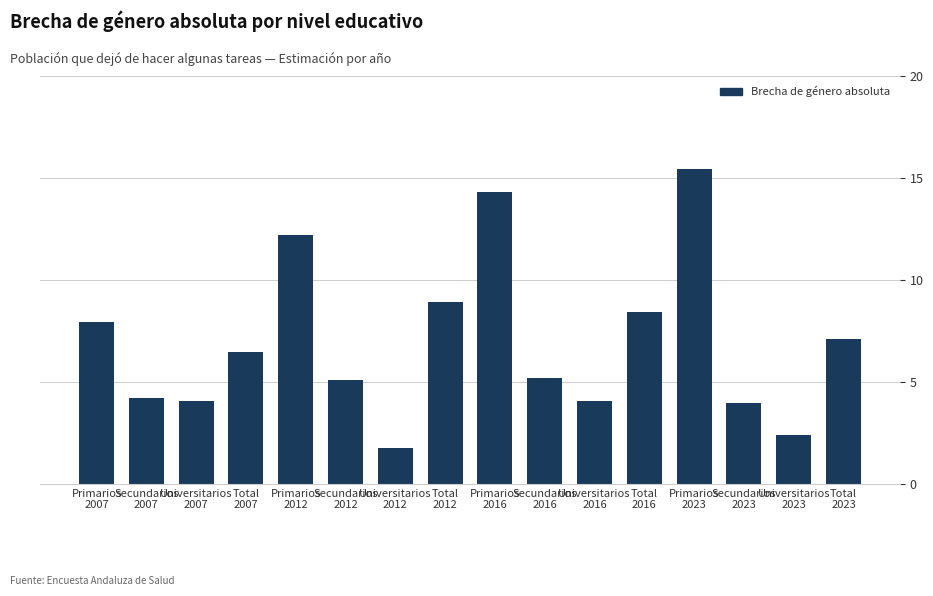

The value at Total
2016 is 8.4. True or false?

True